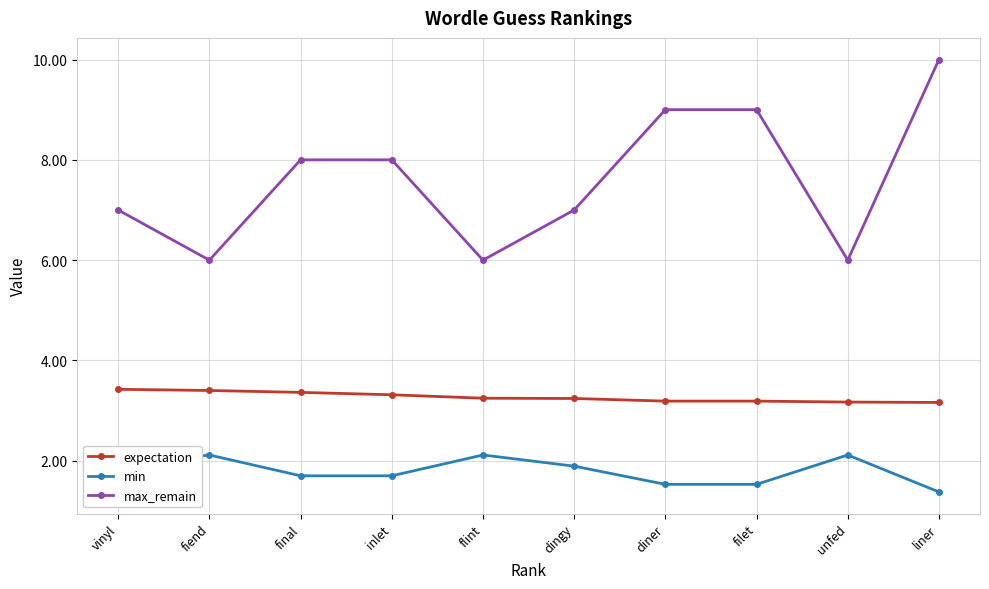

What is the label of the 9th point from the right?

fiend